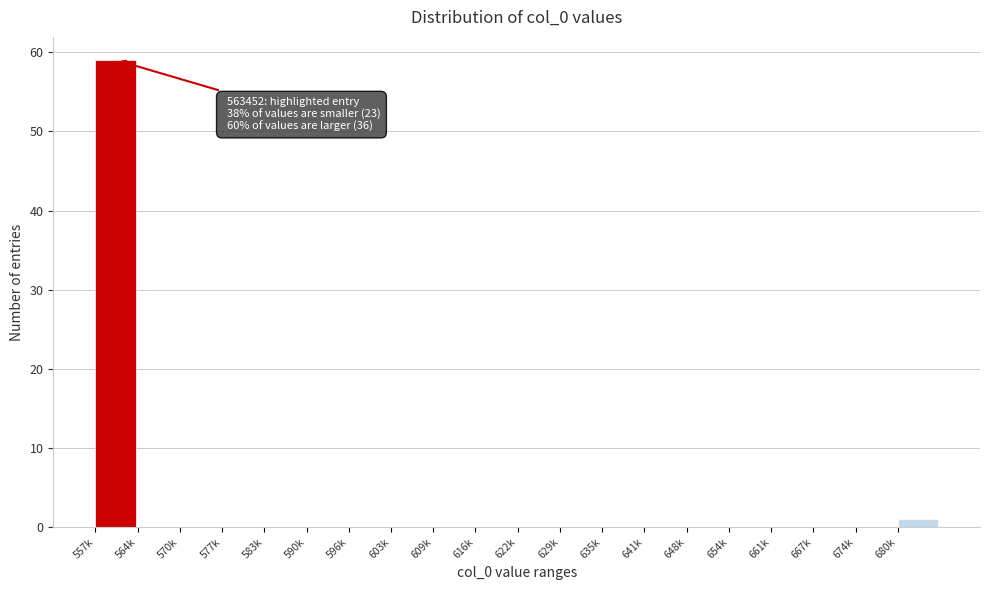

Reading left to right, list all the values displayed in this chart.

557k=59	564k=0	570k=0	577k=0	583k=0	590k=0	596k=0	603k=0	609k=0	616k=0	622k=0	629k=0	635k=0	641k=0	648k=0	654k=0	661k=0	667k=0	674k=0	680k=1